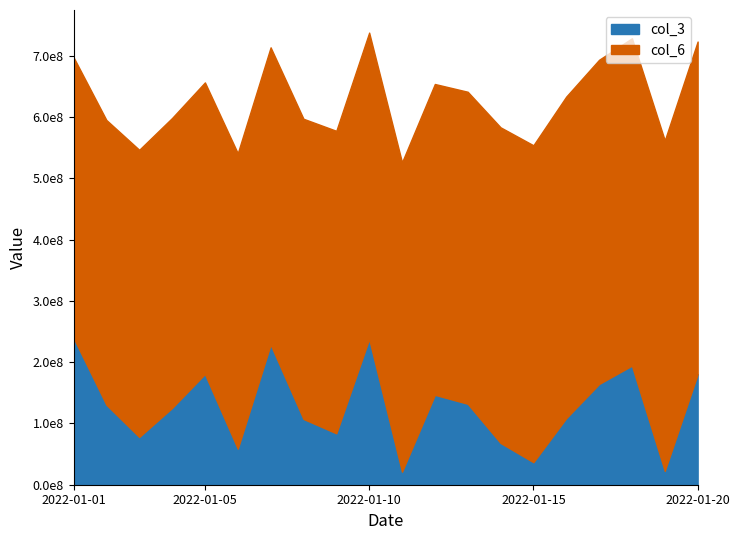

What is the average value?

127365578